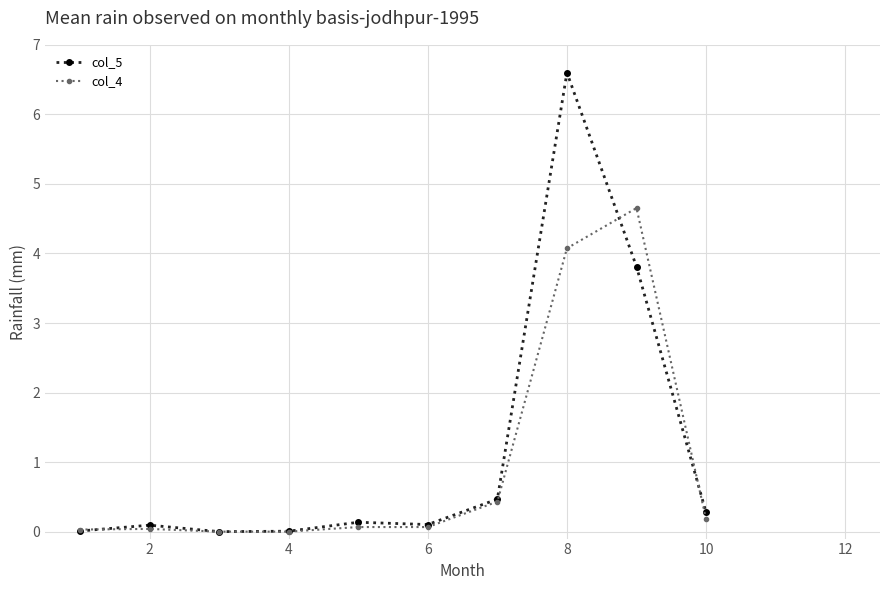

What is the highest value of the col_5 series?

6.6